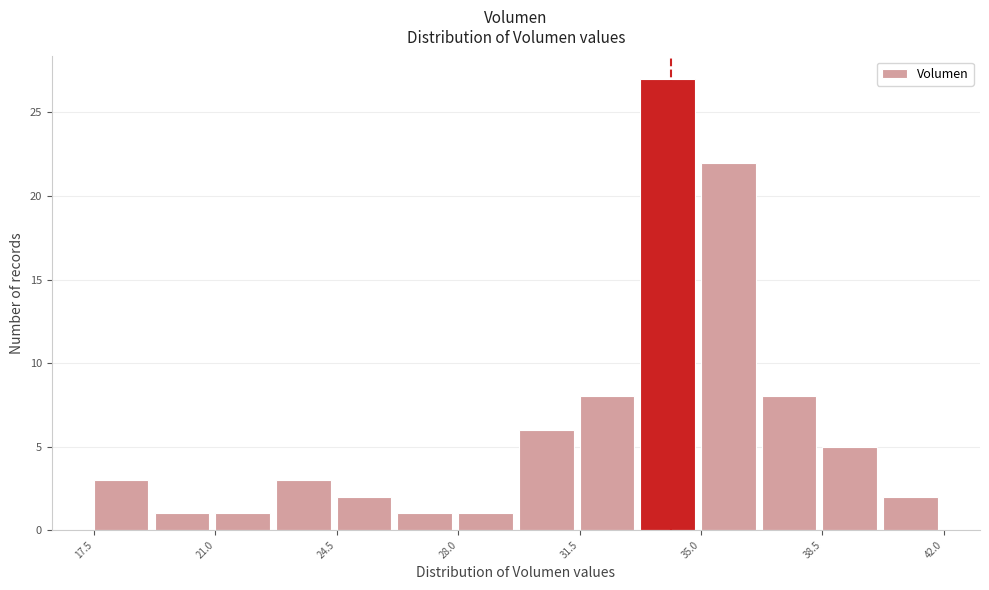

Read against the x-axis, roughly where is the centre of the tallest bar?

34.0